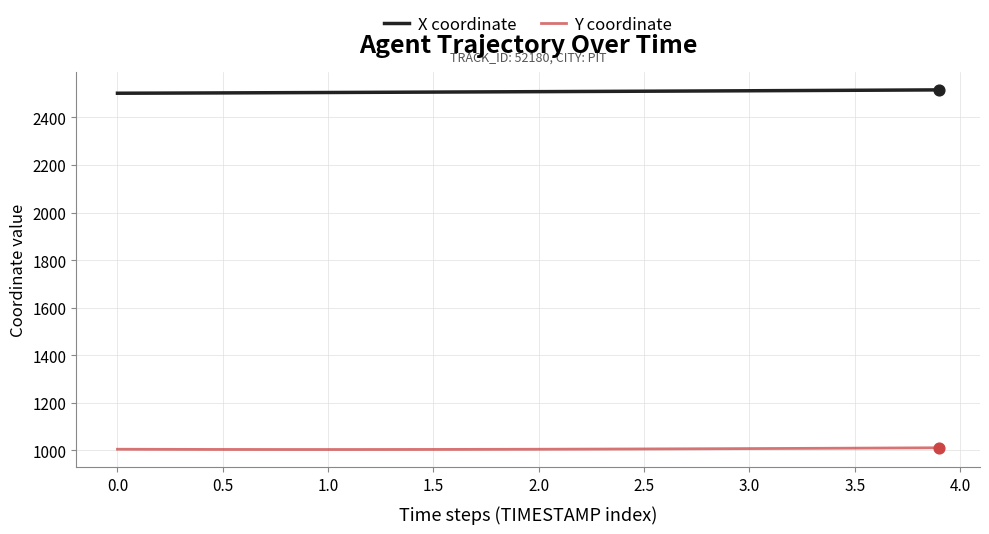

At how many categories does at least one series exceed 1560?

40